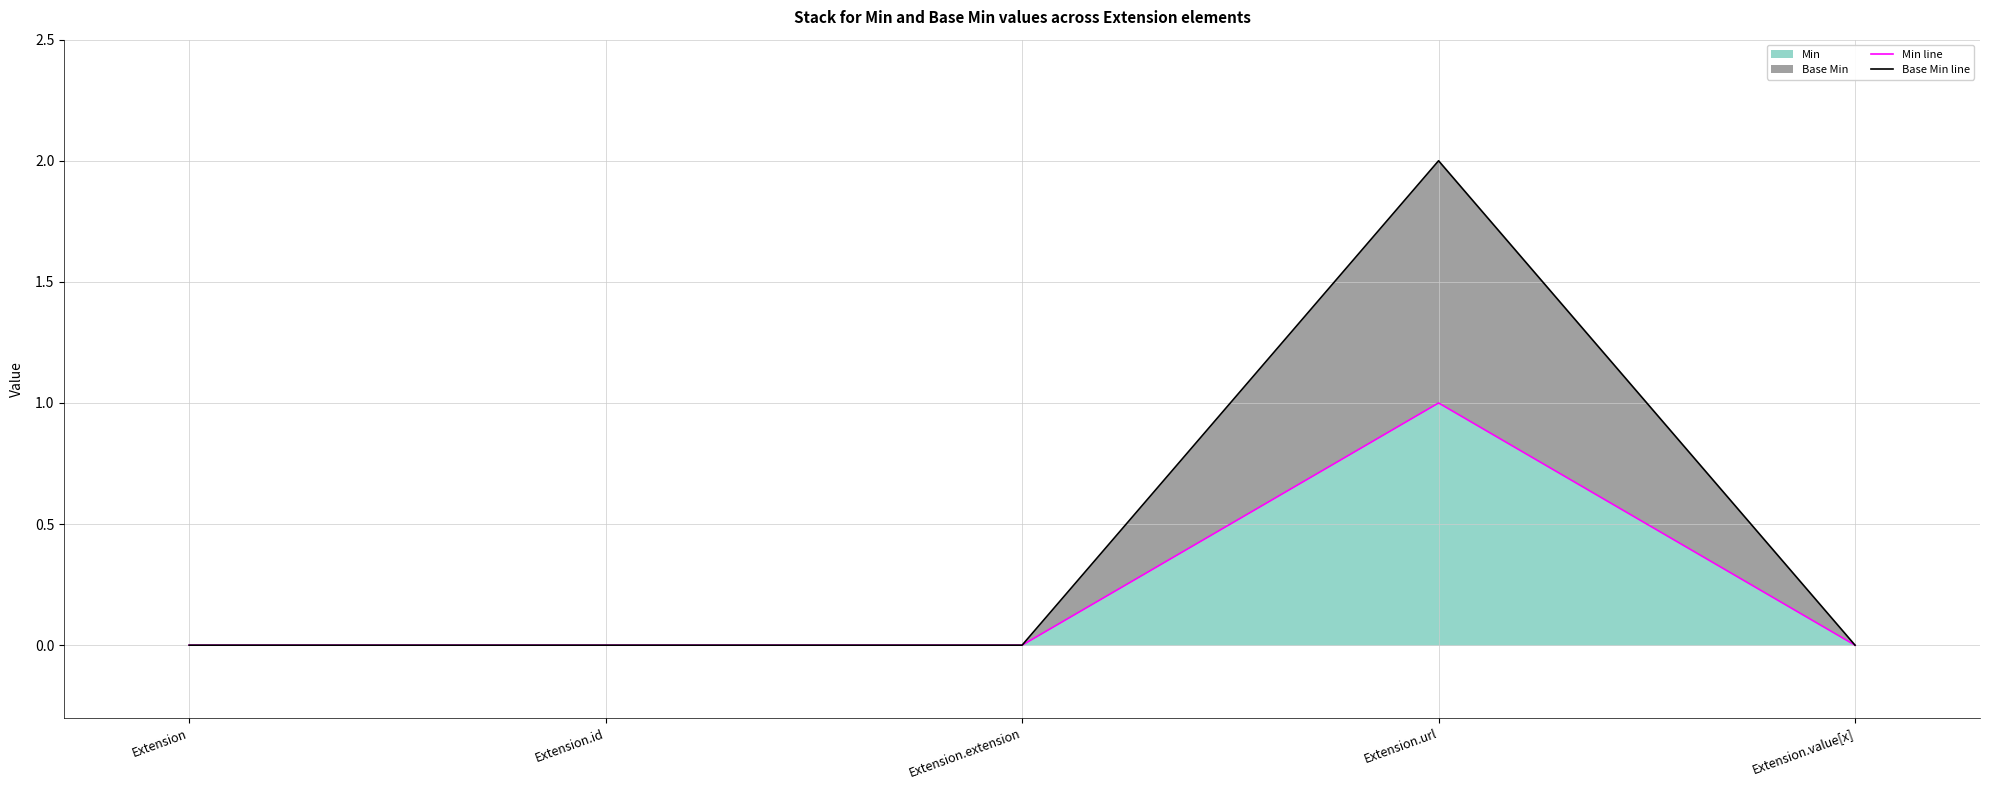

Reading left to right, list all the values displayed in this chart.

Min line: Extension=0	Extension.id=0	Extension.extension=0	Extension.url=1	Extension.value[x]=0
Base Min line: Extension=0	Extension.id=0	Extension.extension=0	Extension.url=2	Extension.value[x]=0